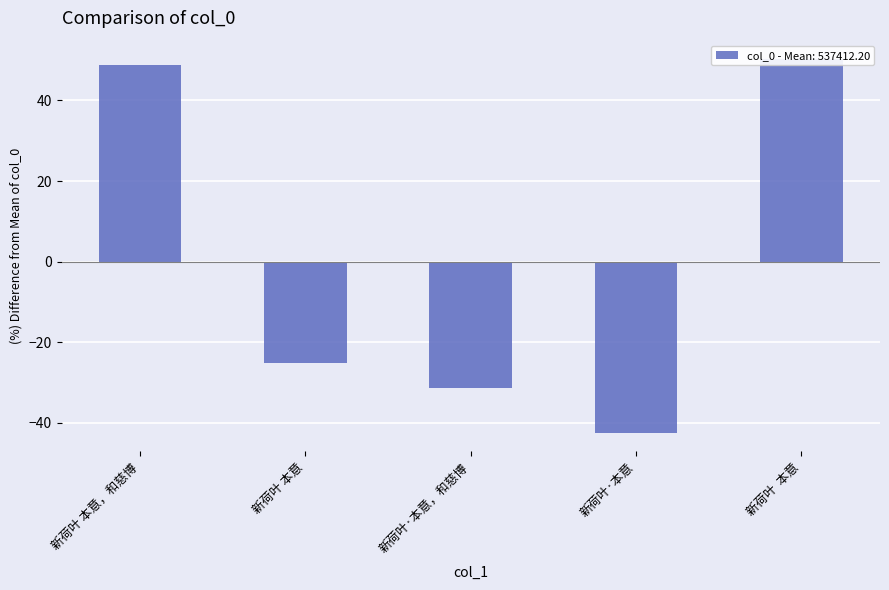

How many bars are there in total?

5